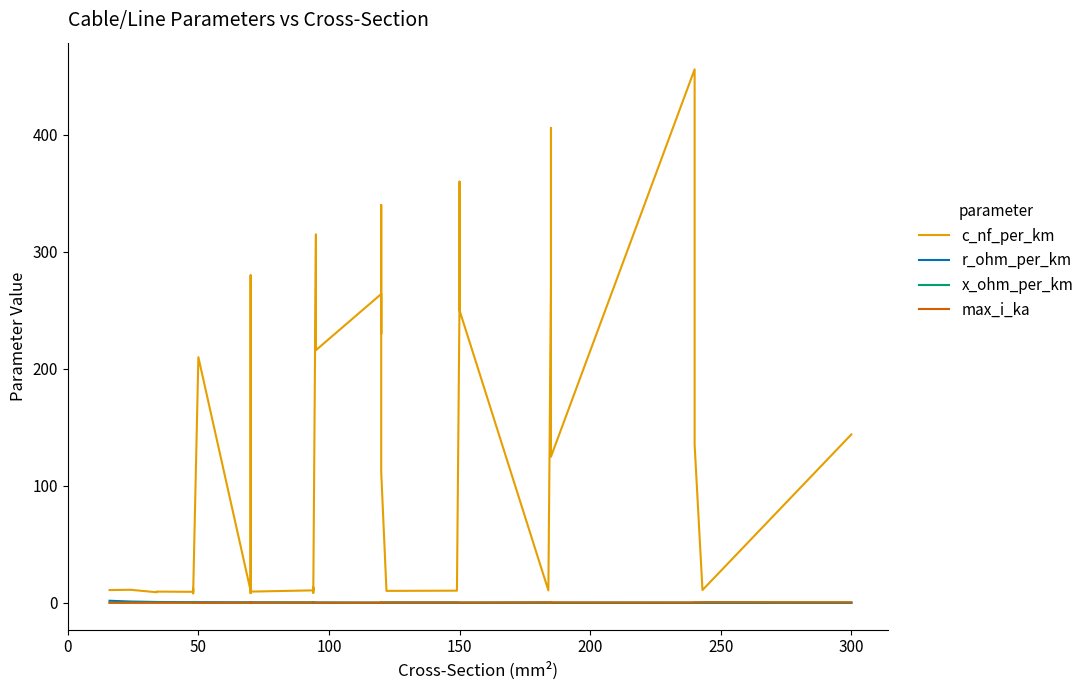

True or false: max_i_ka and c_nf_per_km intersect in this chart.

False